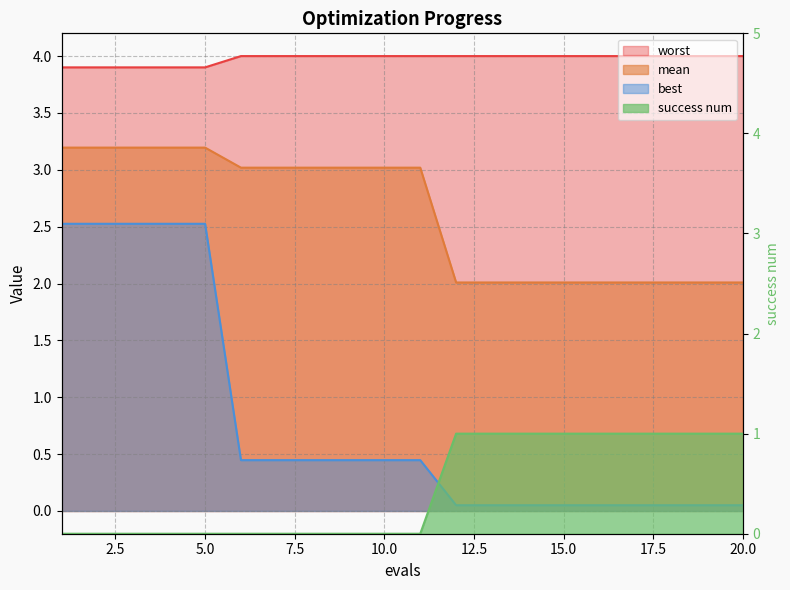

True or false: worst has a value of 6.8 at 2.

False